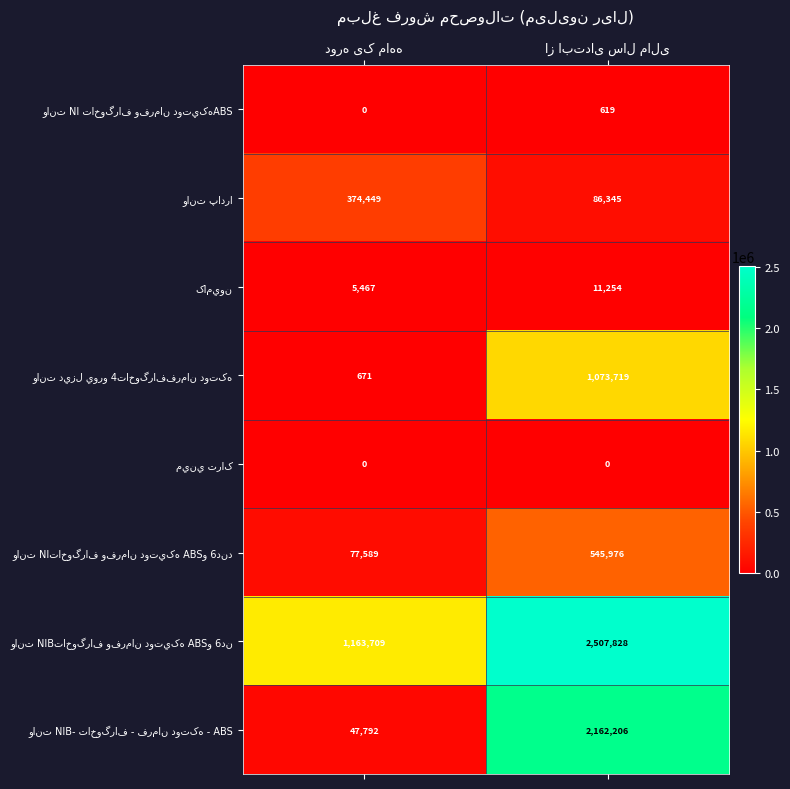

What is the maximum value shown in the chart?

2507828